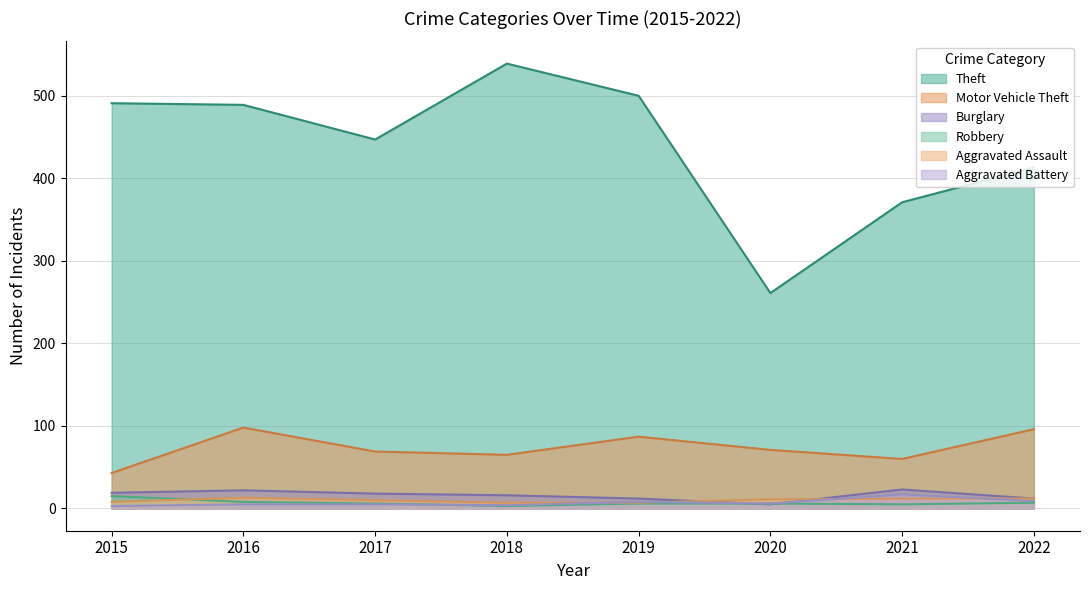

At which category is the sum across all series the highest?

2016